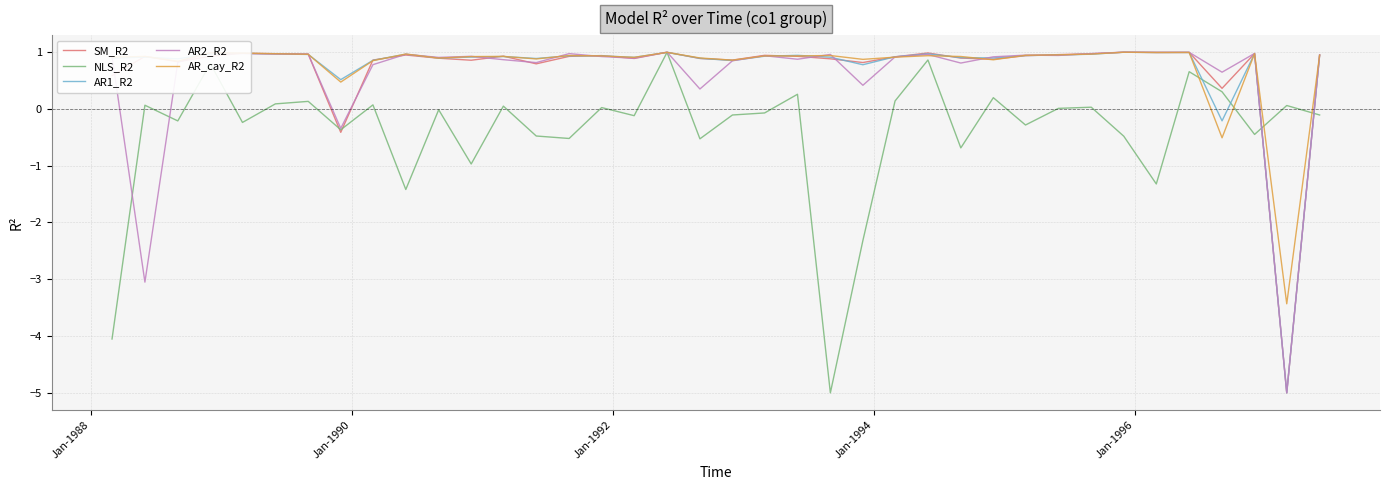

What is the smallest value displayed?

-5.0